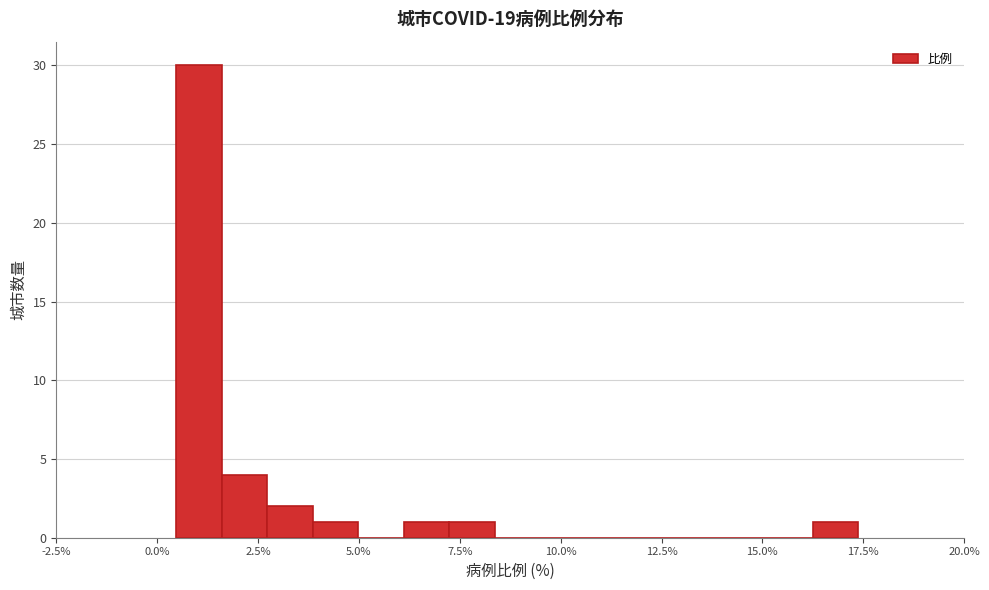

Around what value on the x-axis is the tallest bar? Give the approximate position of its centre, as read against the axis.

1.0